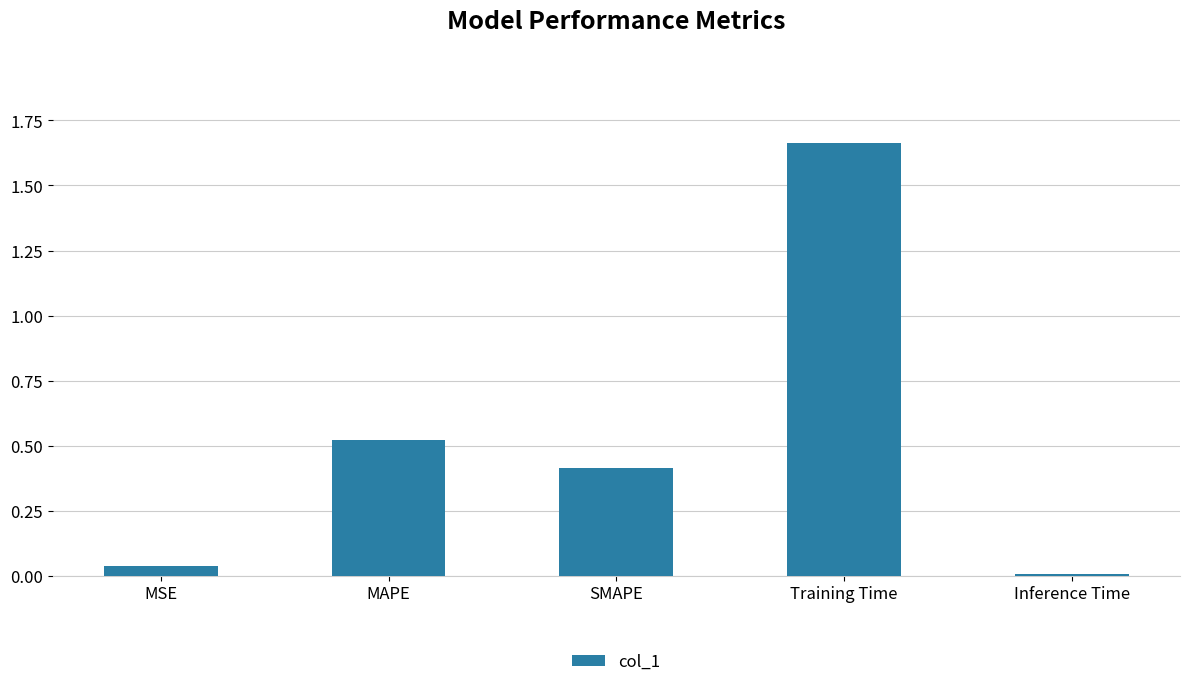

Between MSE and Training Time, which is larger?

Training Time